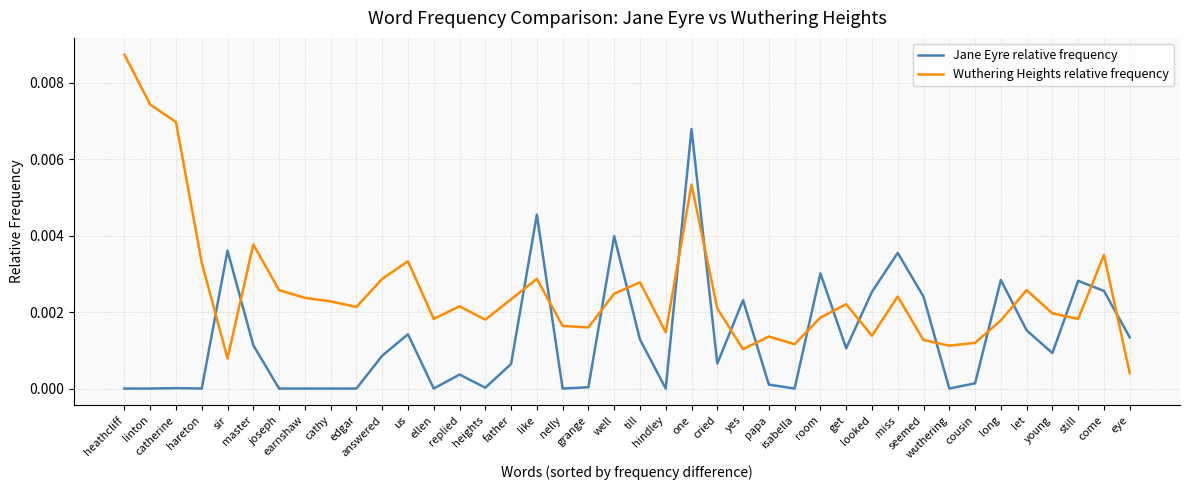

Which series has the largest total across all categories?

Wuthering Heights relative frequency